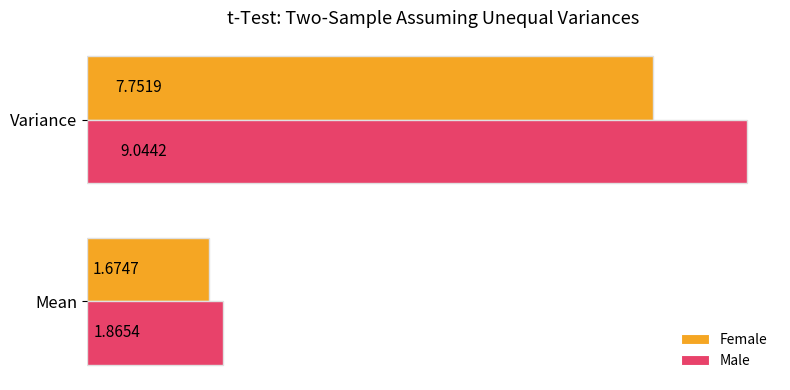

Rank the series by their maximum value, from lowest to highest.

Female, Male